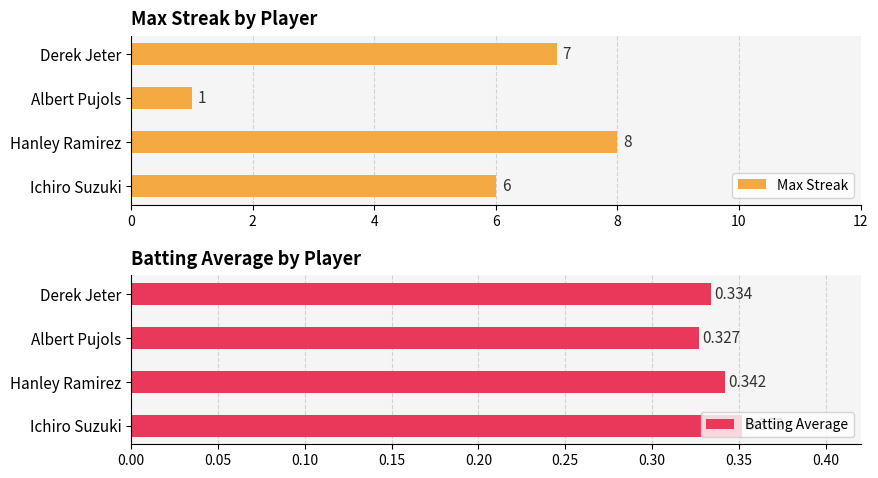

What is the minimum value for Max Streak?

1